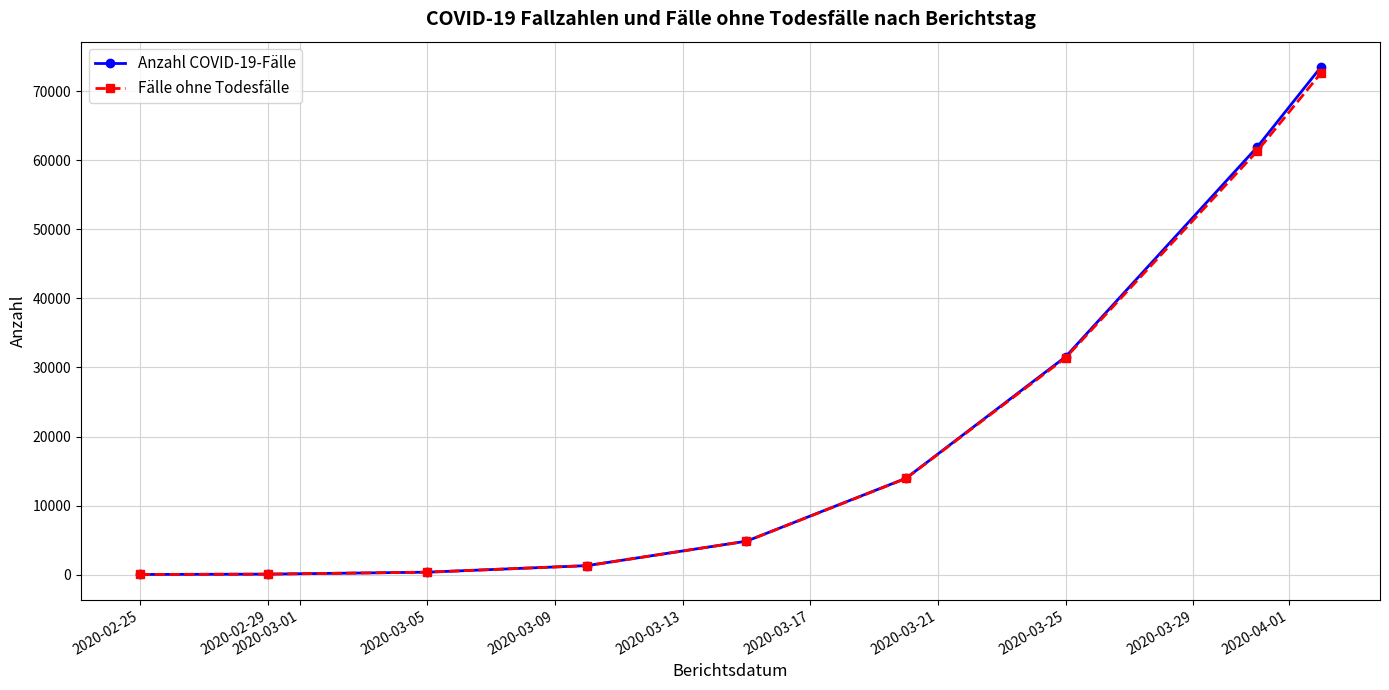

At how many categories does at least one series exceed 2267?

5